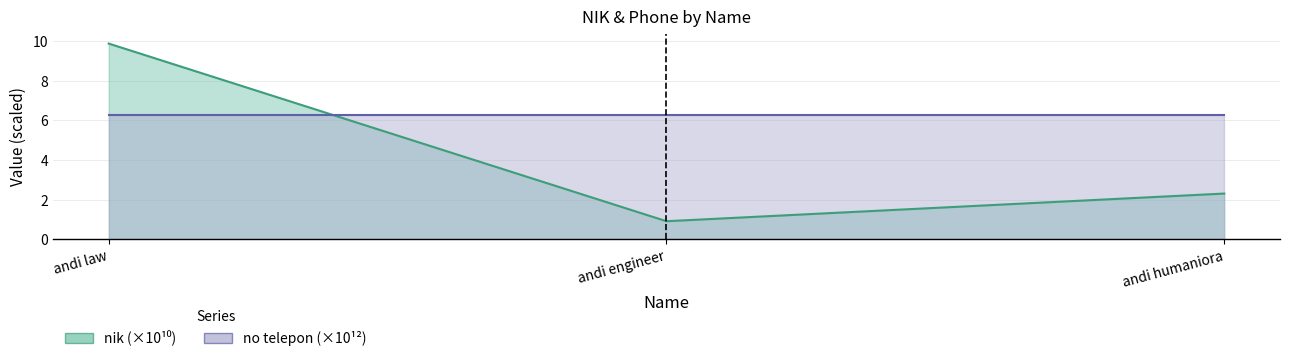

What value does the data have at andi humaniora?

2.3